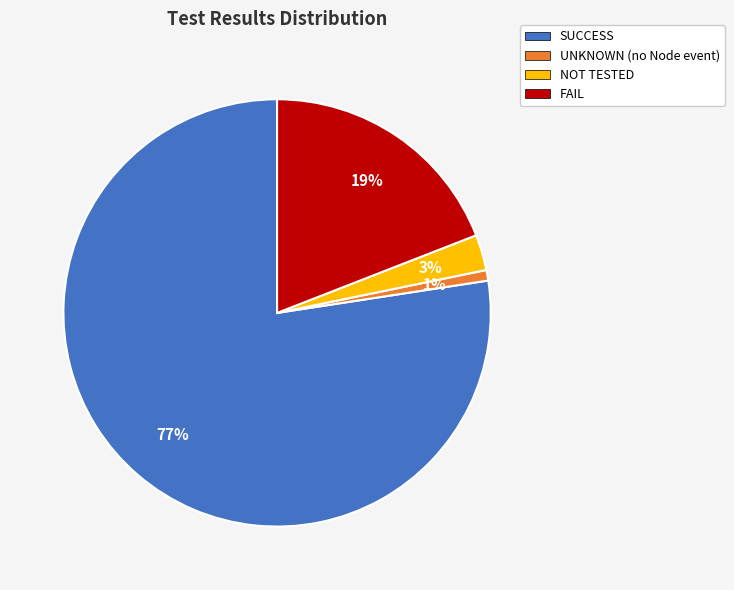

How many segments does this pie chart have?

4